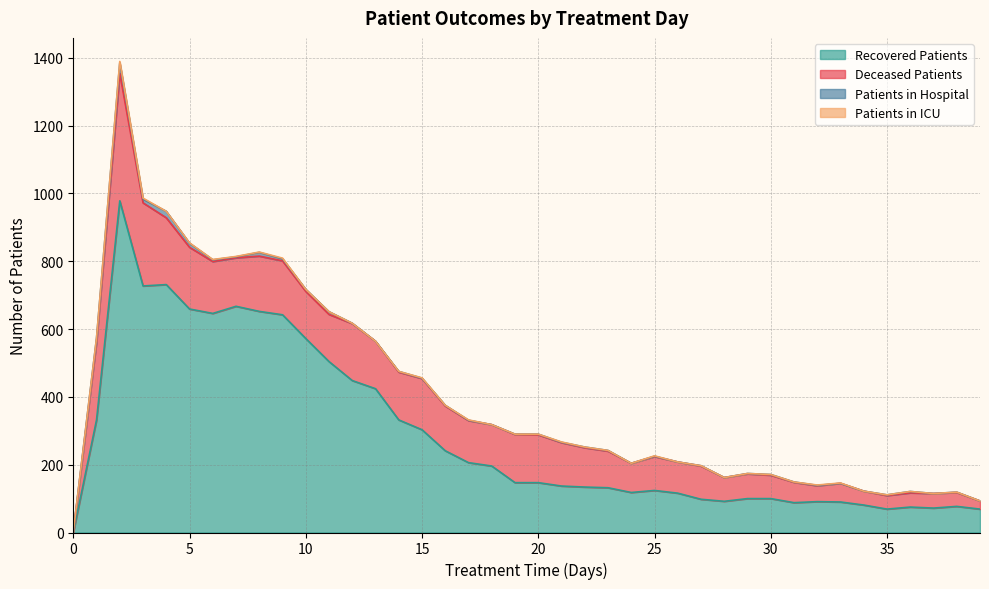

What is the sum of the deceased_patients values at 22 and 39?

140